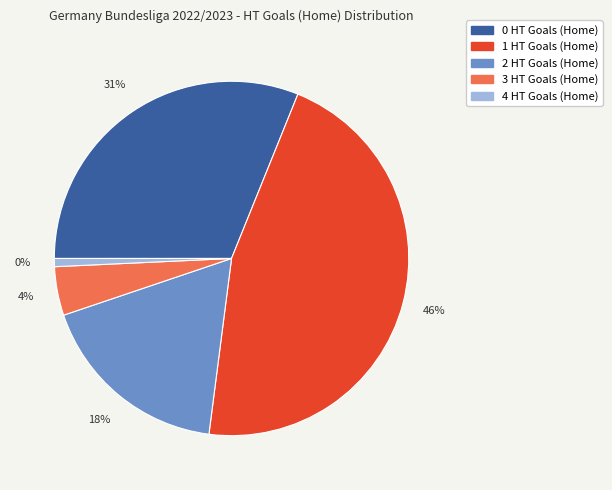

Combined, what portion of the pie is 0 HT Goals (Home) and 2 HT Goals (Home)?

48.9%